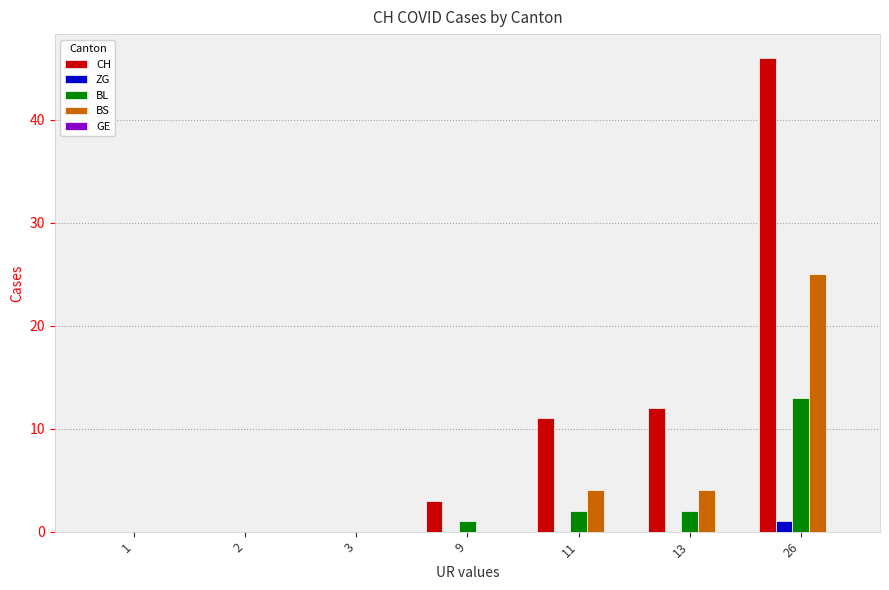

What is the highest value of the BS series?

25